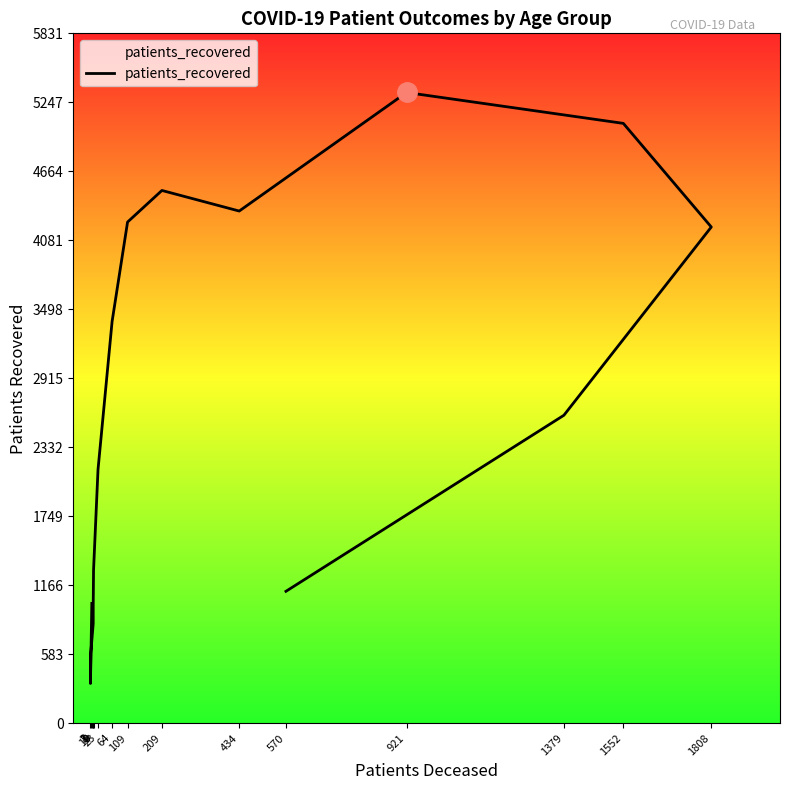

What is the difference between the values at 1 and 921?

4995